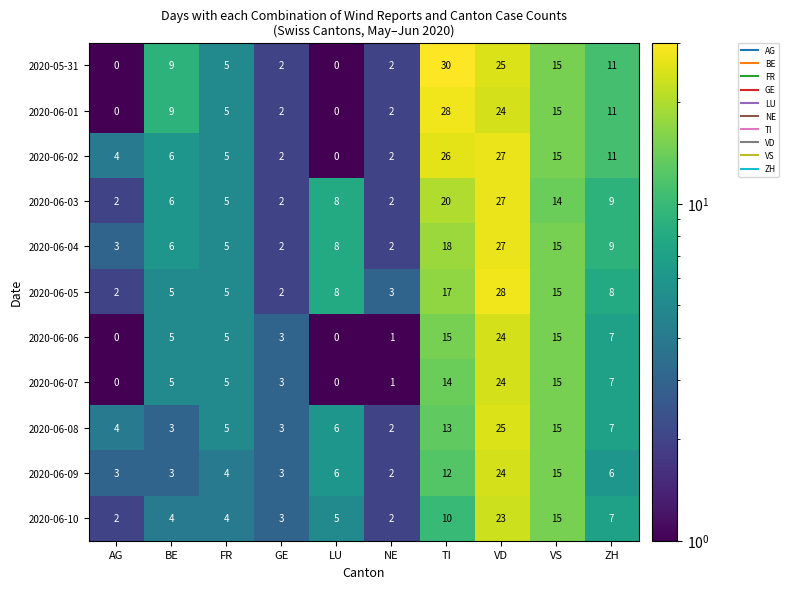

Which series has the largest range (max minus min)?

2020-05-31